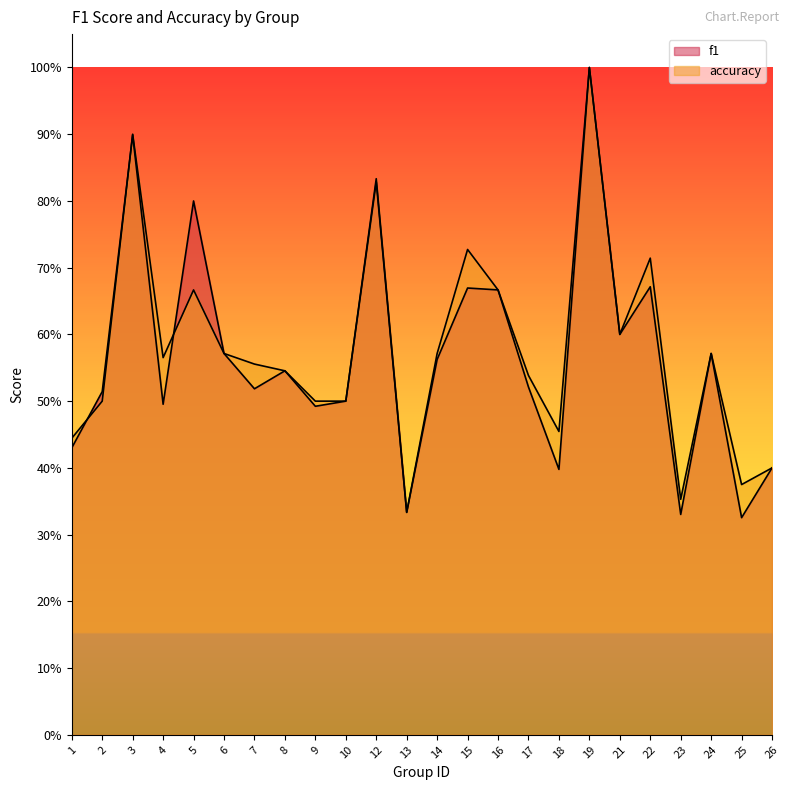

What is the sum of all f1 values?

13.6